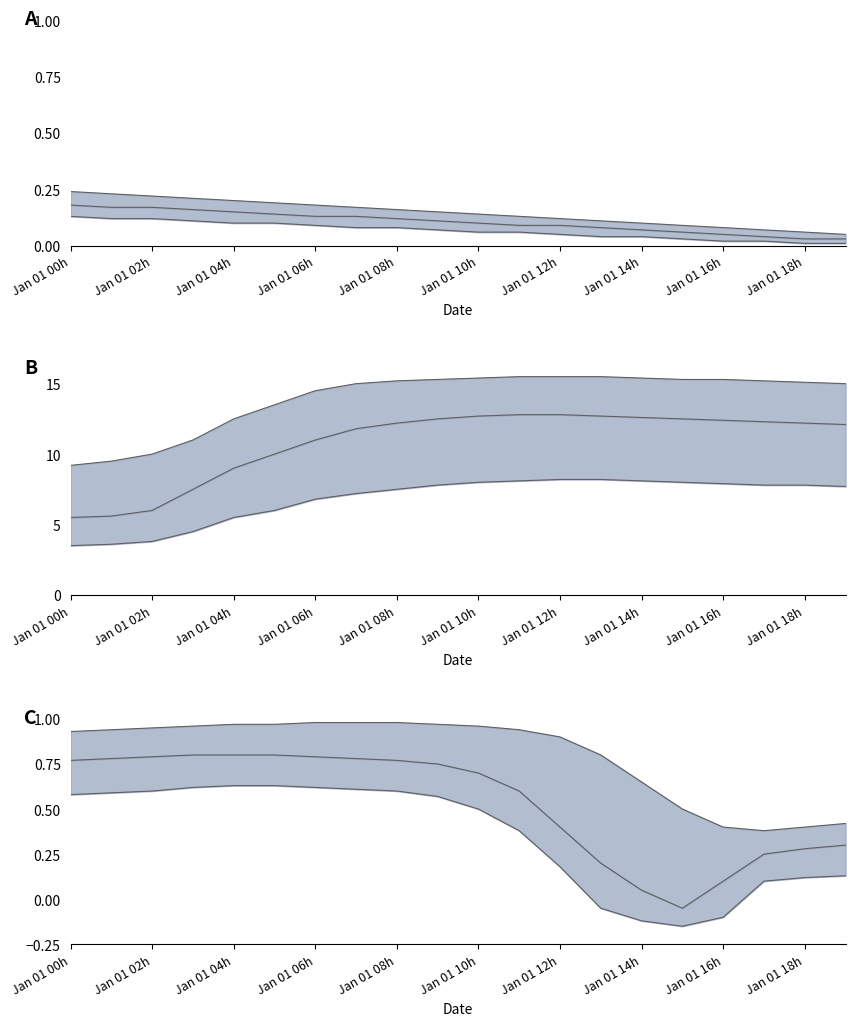

Which label corresponds to the largest value in the chart?

Jan 01 06h